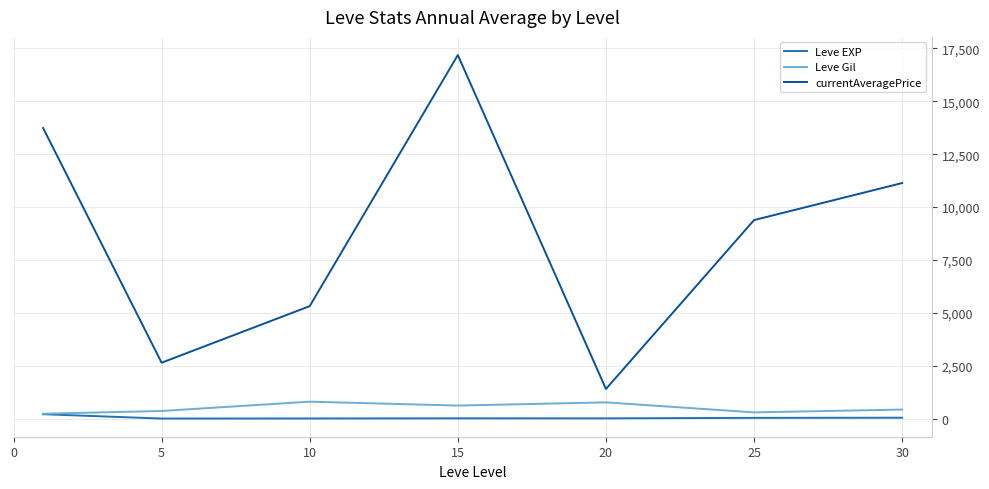

True or false: currentAveragePrice and Leve EXP intersect in this chart.

False